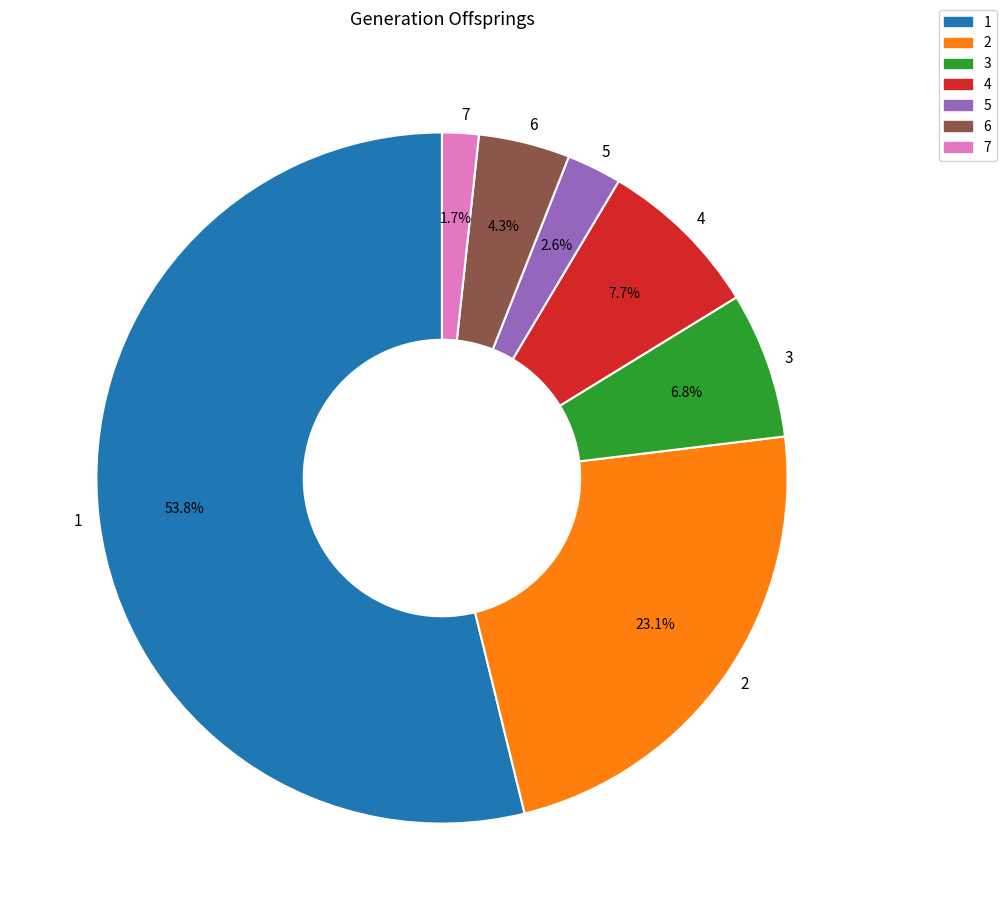

Is the sum of 4 and 5 greater than half?

No